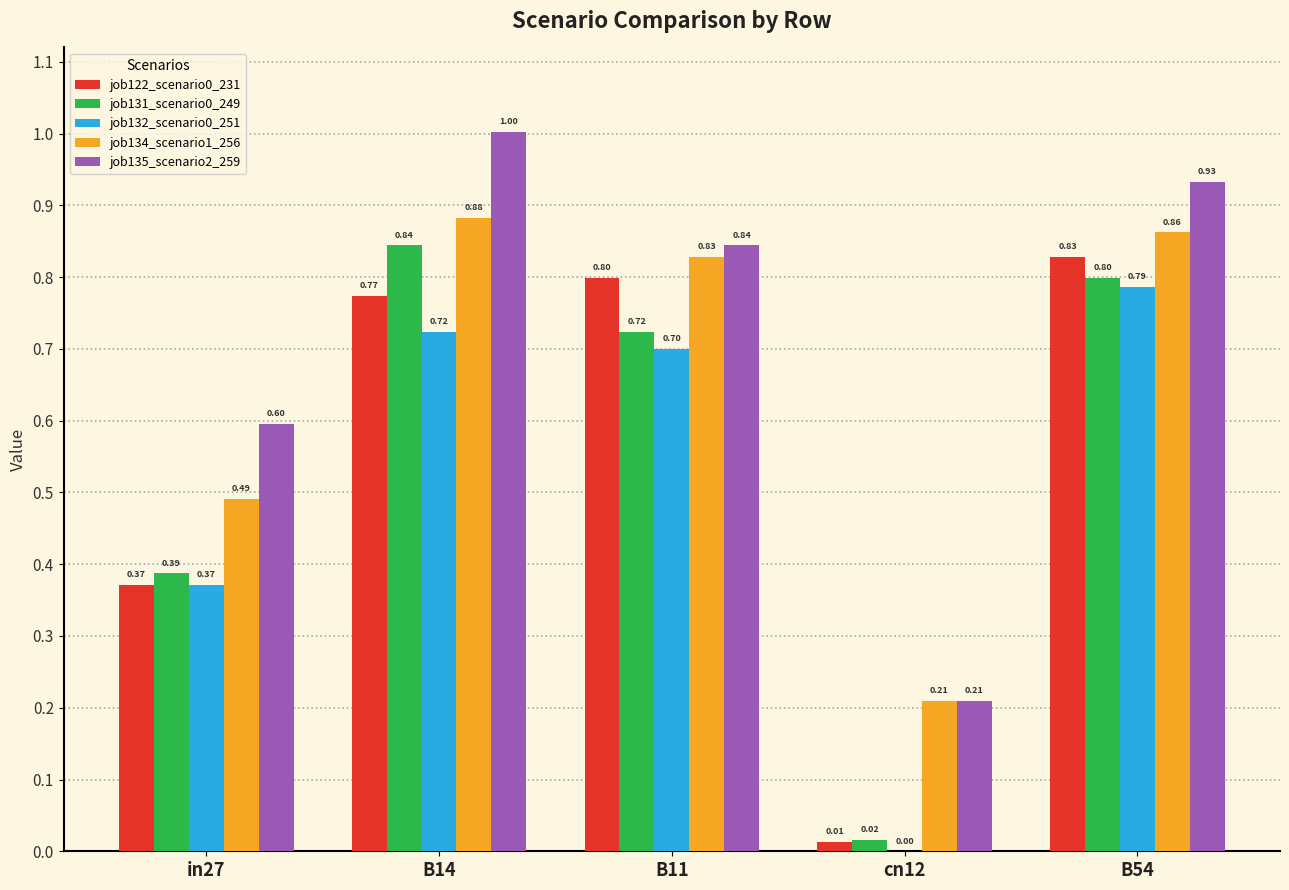

What is the sum of all job122_scenario0_231 values?

2.8